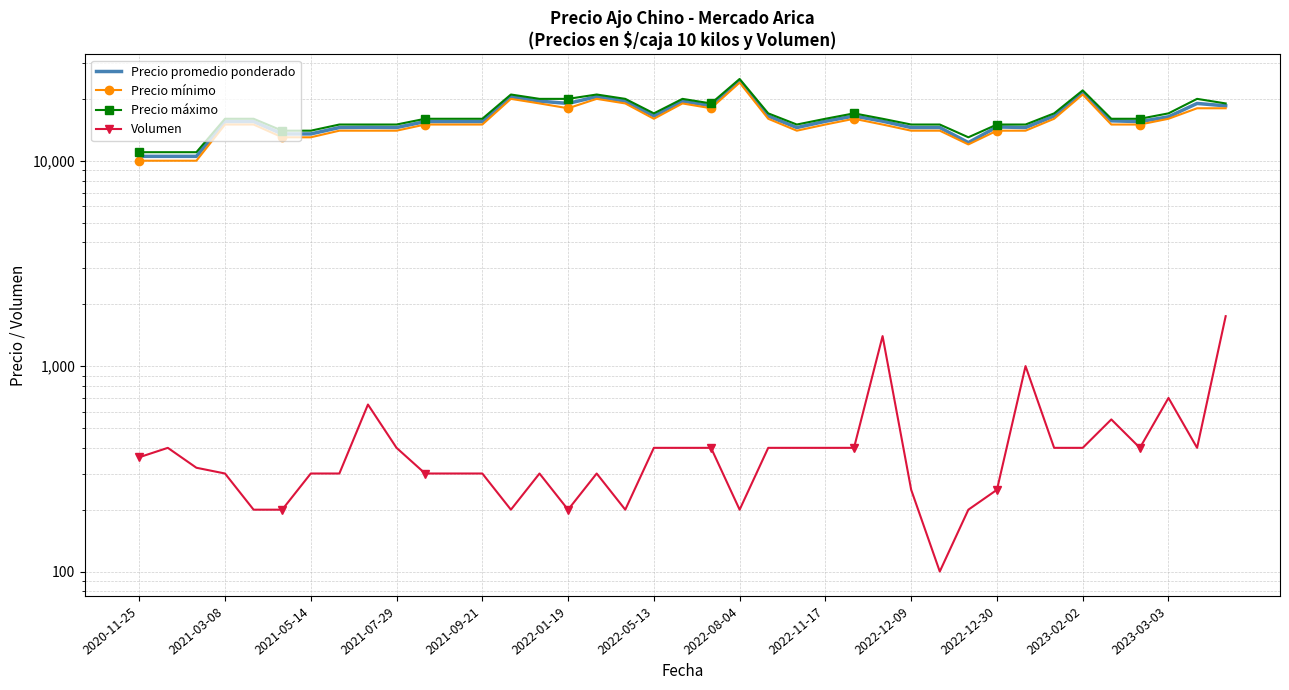

At which label does Precio promedio ponderado reach its minimum?

2020-11-25